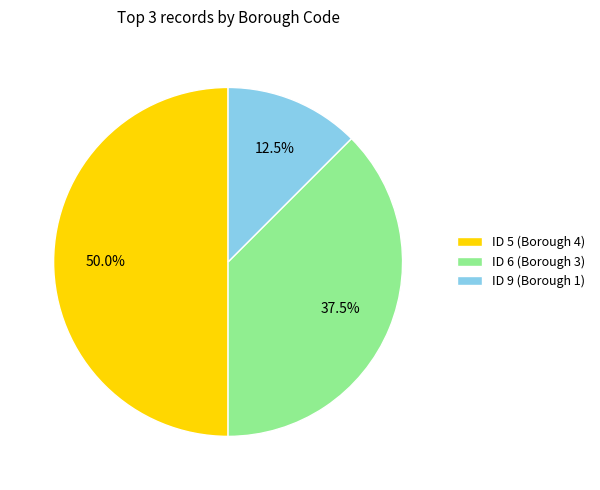

To the nearest percent, what portion does ID 5 (Borough 4) represent?

50%